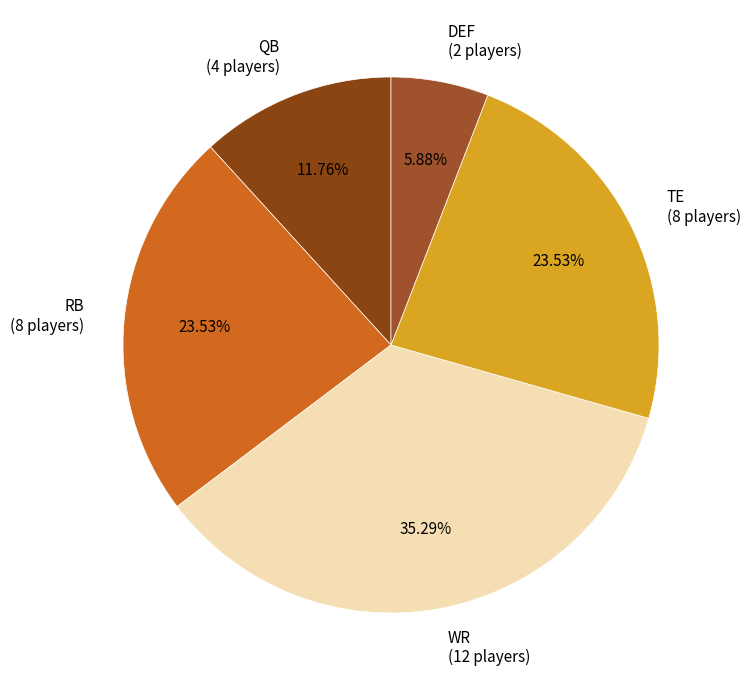

Is DEF the majority of the pie?

No